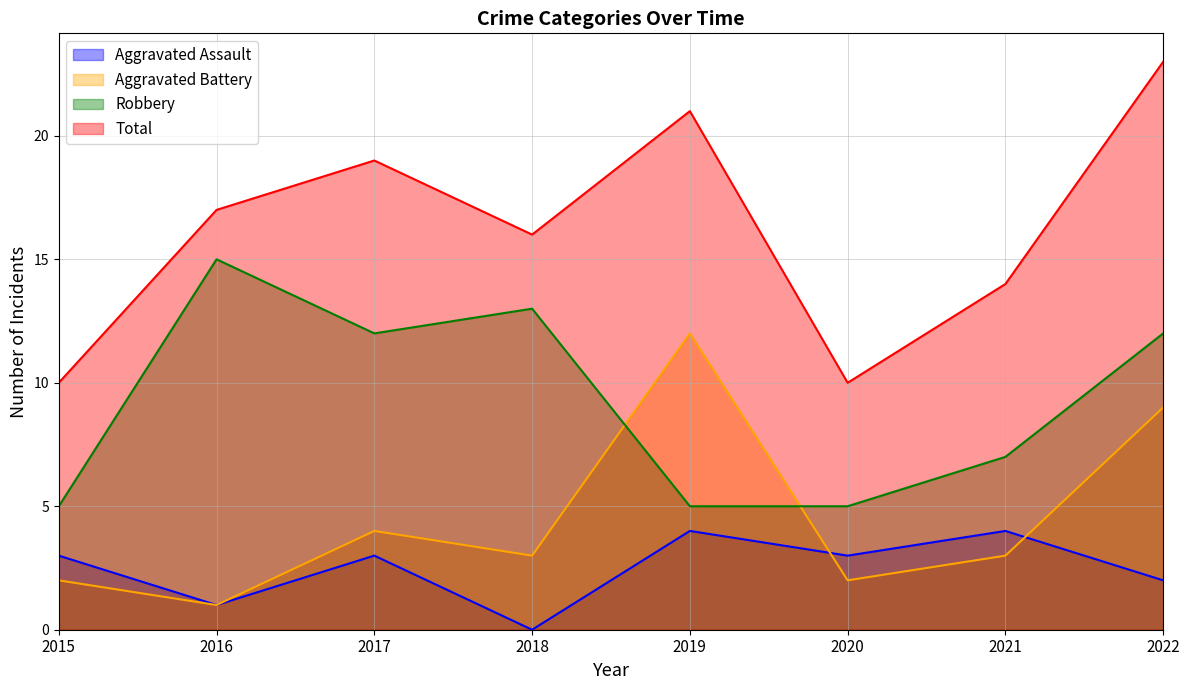

How many Aggravated Assault values are between 2 and 4?

6